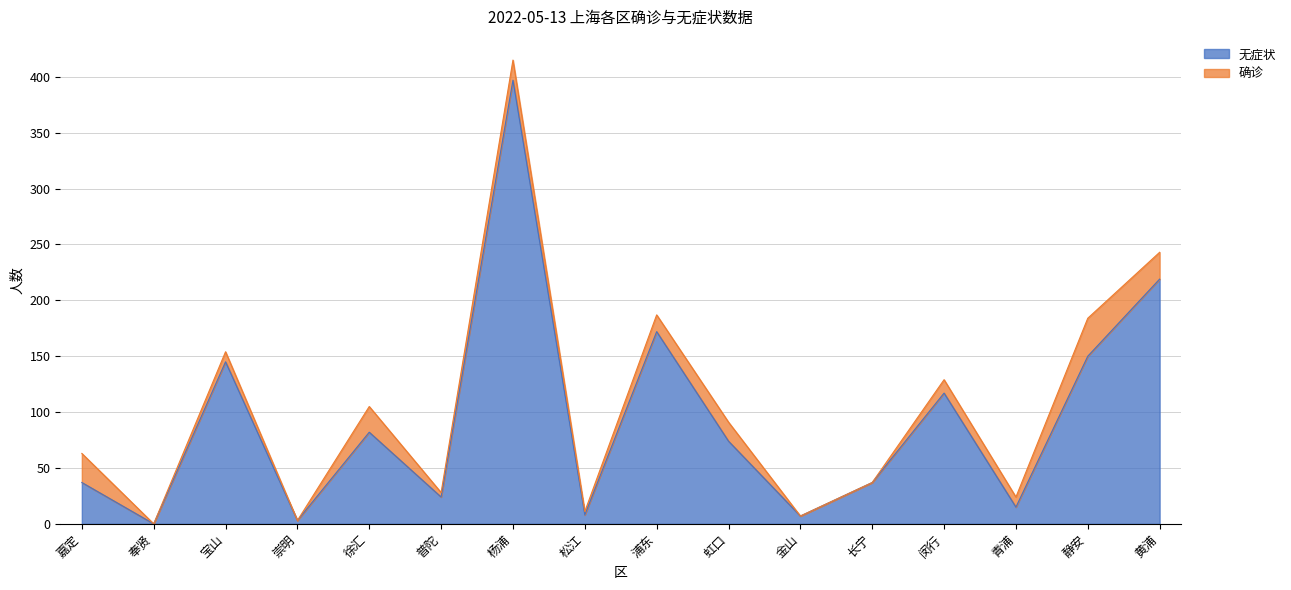

What is the ratio of the value at 青浦 to the value at 崇明?

5.0